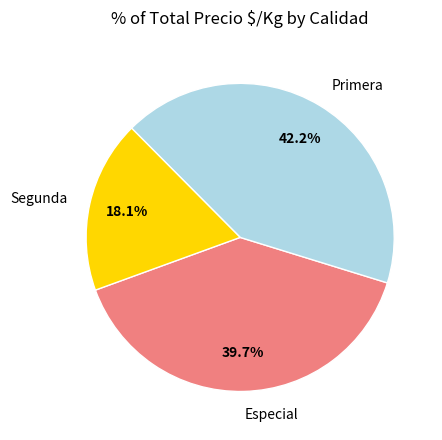

Which has a higher value, Segunda or Especial?

Especial